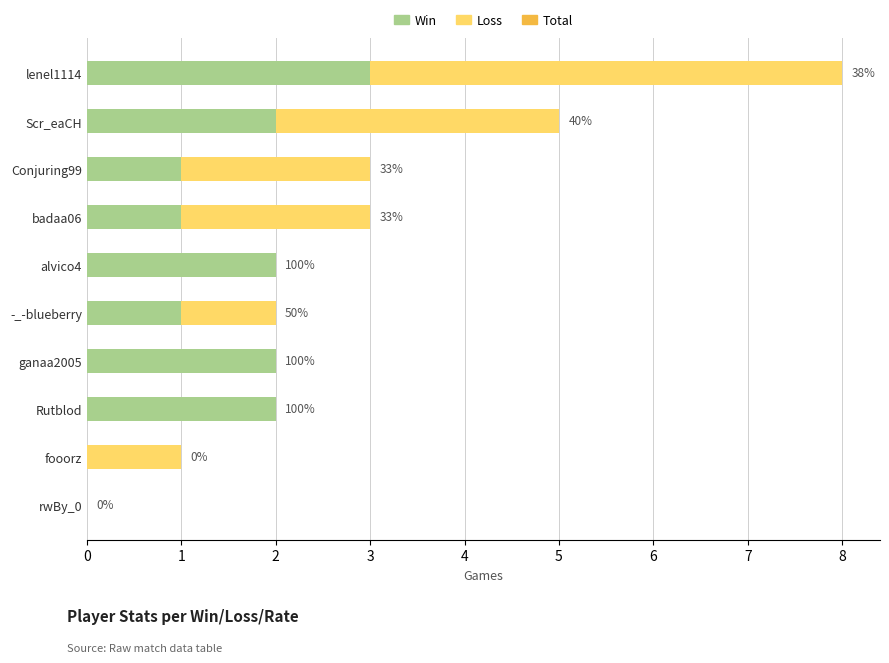

At how many categories does at least one series exceed 0?

9